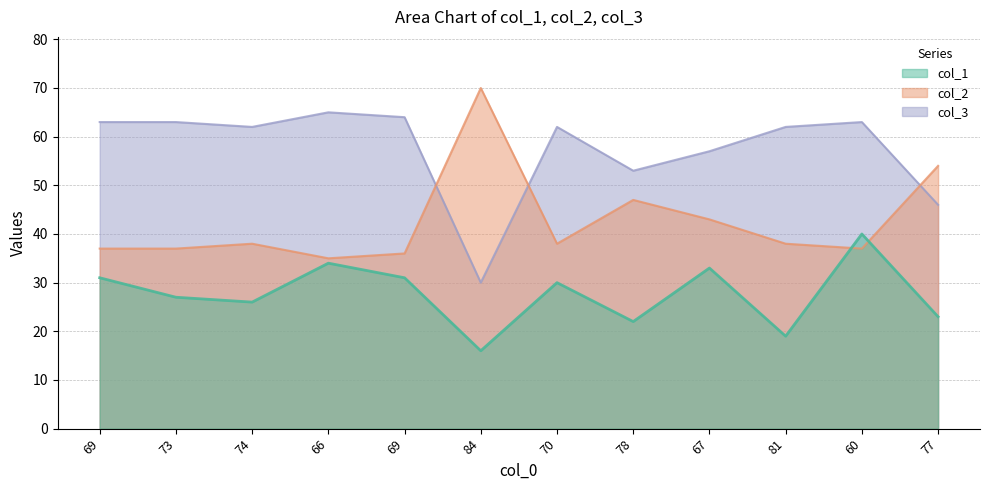

Which series changed the most between 73 and 81?

col_1